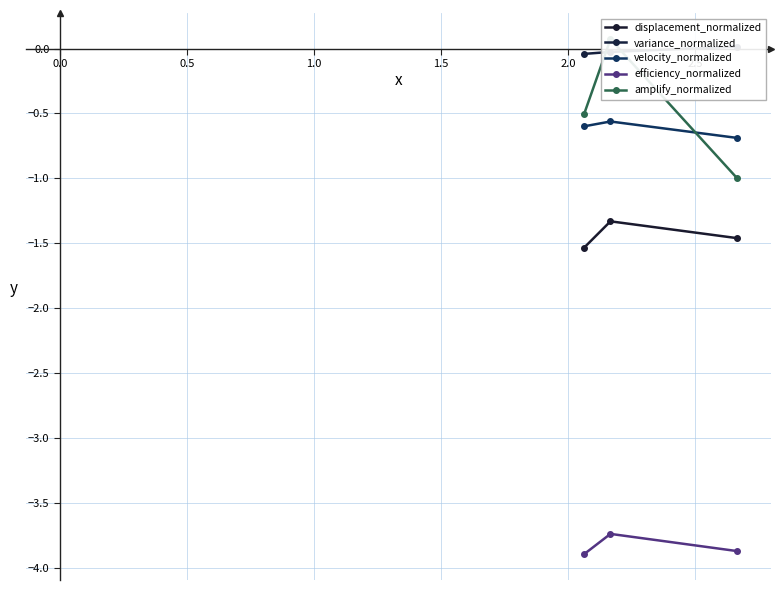

What is the lowest value of the efficiency_normalized series?

-3.9